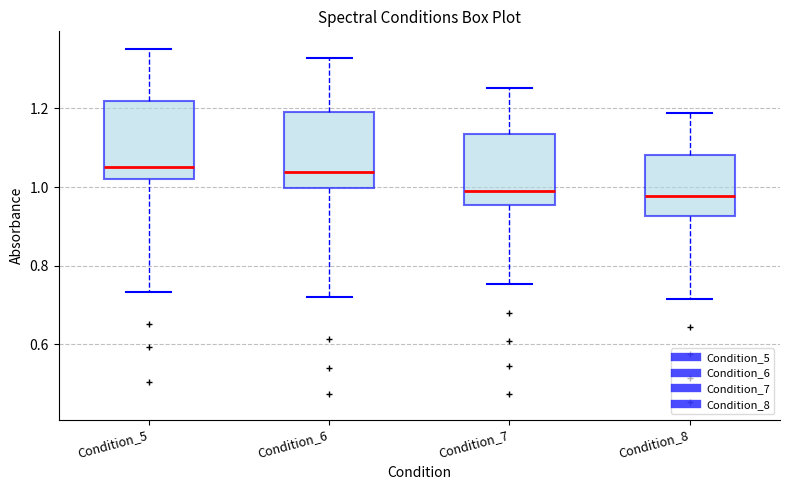

Reading left to right, transcribe this box plot: for each box, give where its median line is, the range the box spans, and where its two whiskers end, as read against the y-axis. The values are not printed on the chart, so give them approximately, as read against the axis.

Condition_5: median 1.06, box 1.02 to 1.22, whiskers 0.74 to 1.36
Condition_6: median 1.04, box 1.00 to 1.20, whiskers 0.72 to 1.32
Condition_7: median 1.00, box 0.96 to 1.14, whiskers 0.76 to 1.26
Condition_8: median 0.98, box 0.92 to 1.08, whiskers 0.72 to 1.18